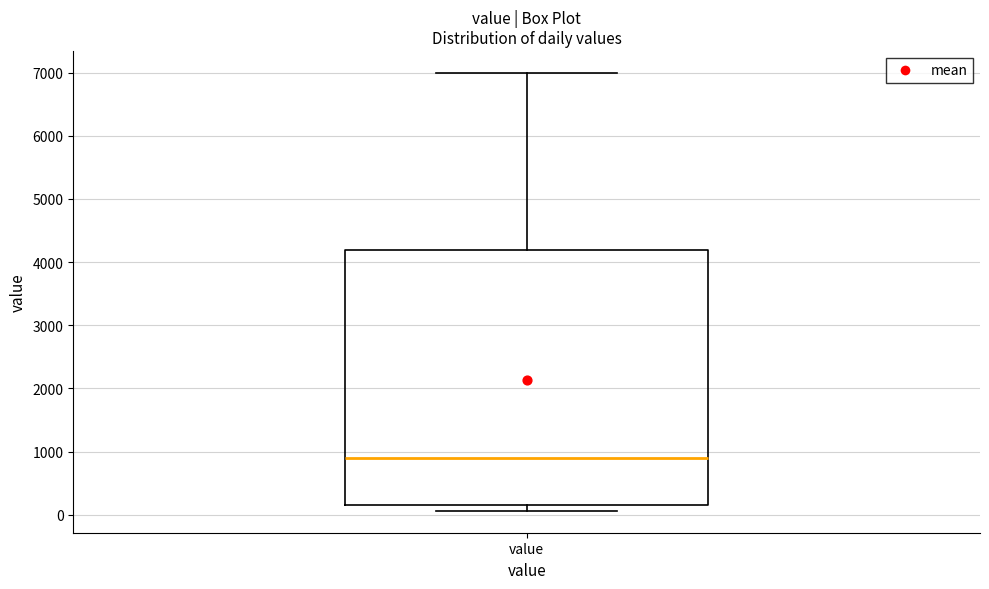

Read this box plot against the y-axis: the position of the median line, the range covered by the box, and the ends of both whiskers. The values are not printed on the chart, so give them approximately, as read against the axis.

median 900, box 200 to 4200, whiskers 100 to 7000